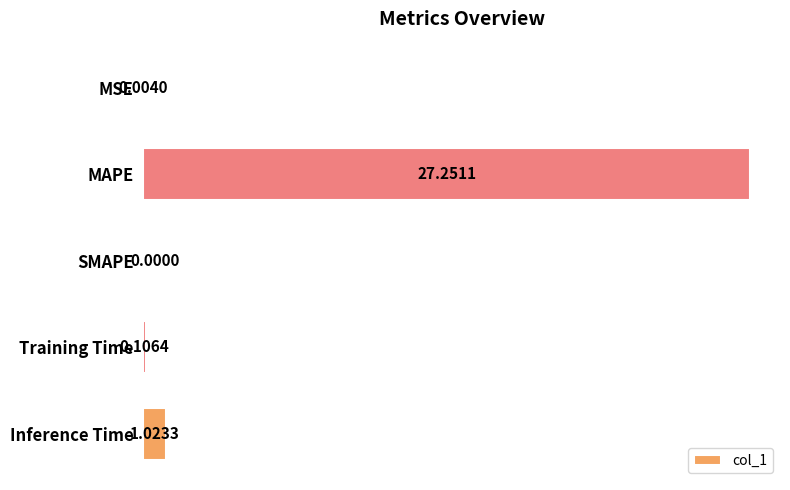

What is the sum of all values?

28.4